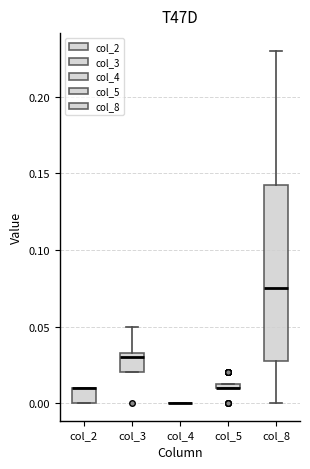

Where is the upper edge of the box for col_8 on the y-axis? The values are not printed on the chart, so give them approximately, as read against the axis.

0.145